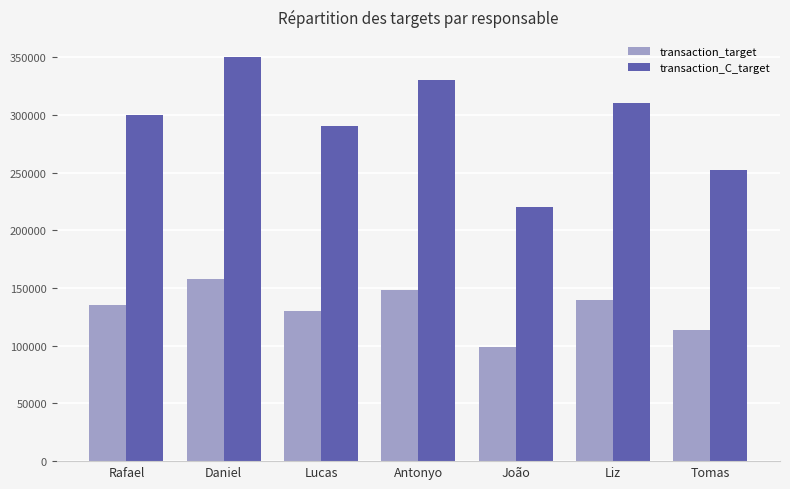

Reading left to right, extract all data points from this chart.

transaction_target: Rafael=135000	Daniel=157500	Lucas=130500	Antonyo=148500	João=99000	Liz=139500	Tomas=113400
transaction_C_target: Rafael=300000	Daniel=350000	Lucas=290000	Antonyo=330000	João=220000	Liz=310000	Tomas=252000